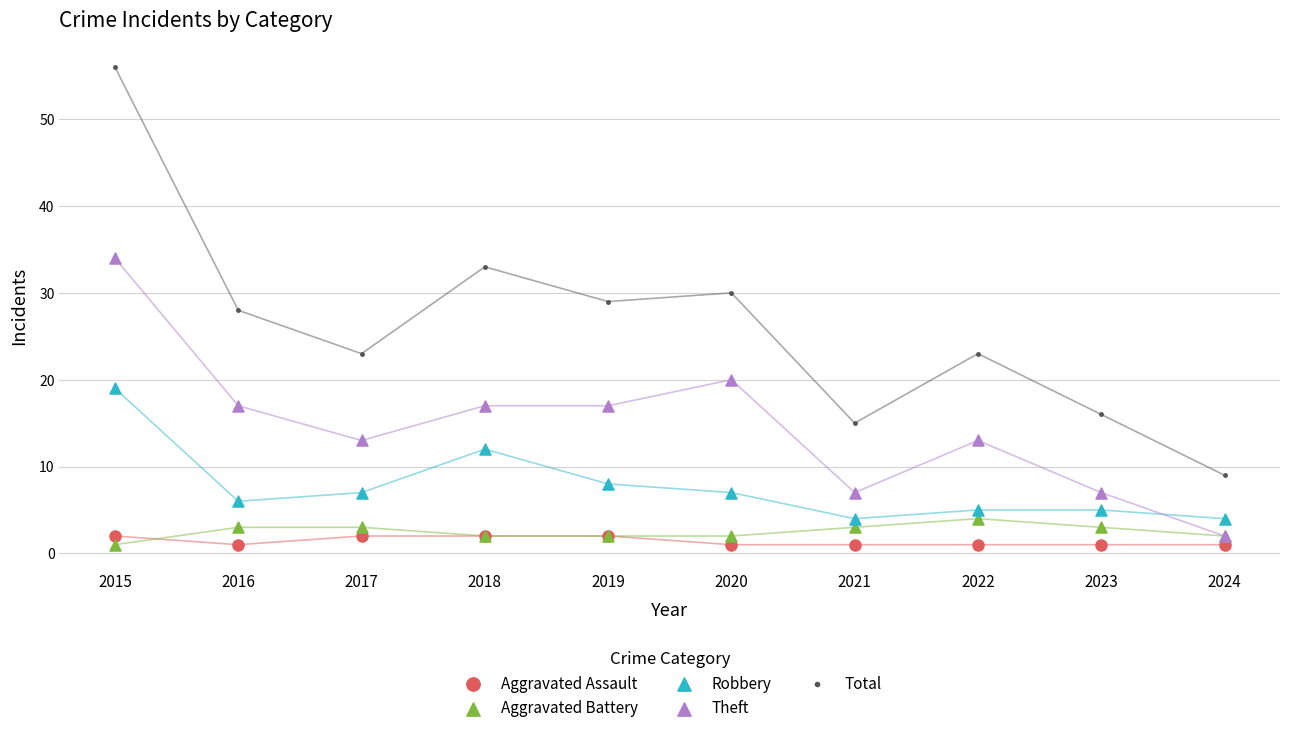

Which series has the widest spread of Y values?

Total